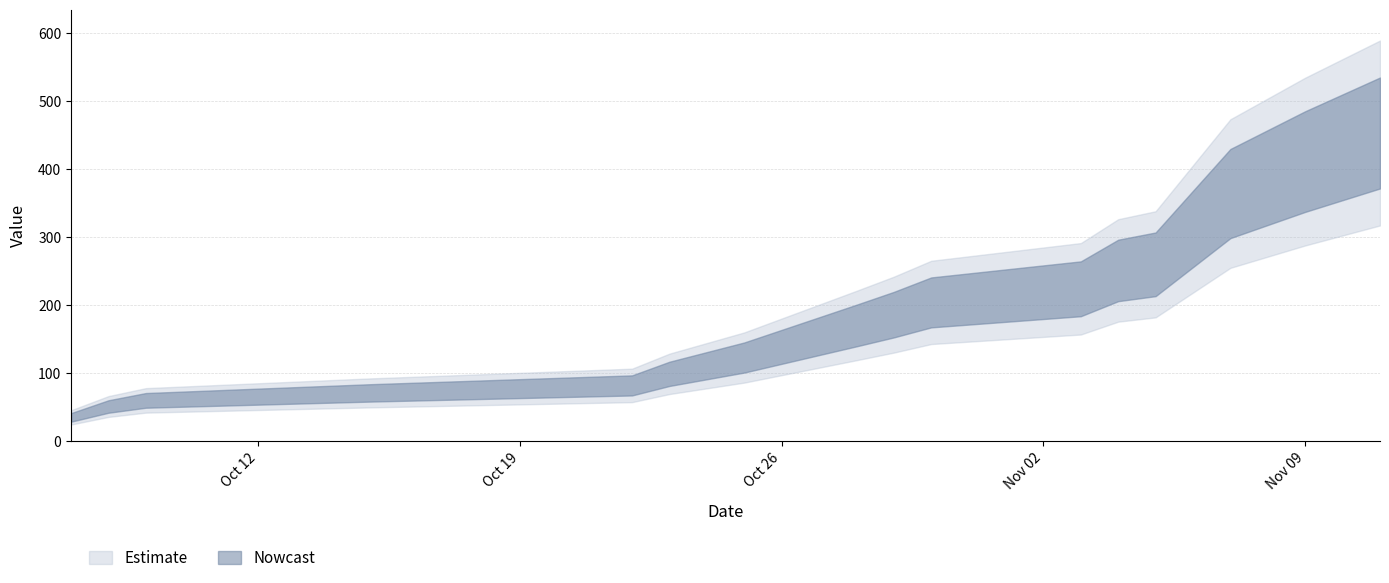

How many lines are shown in the chart?

1